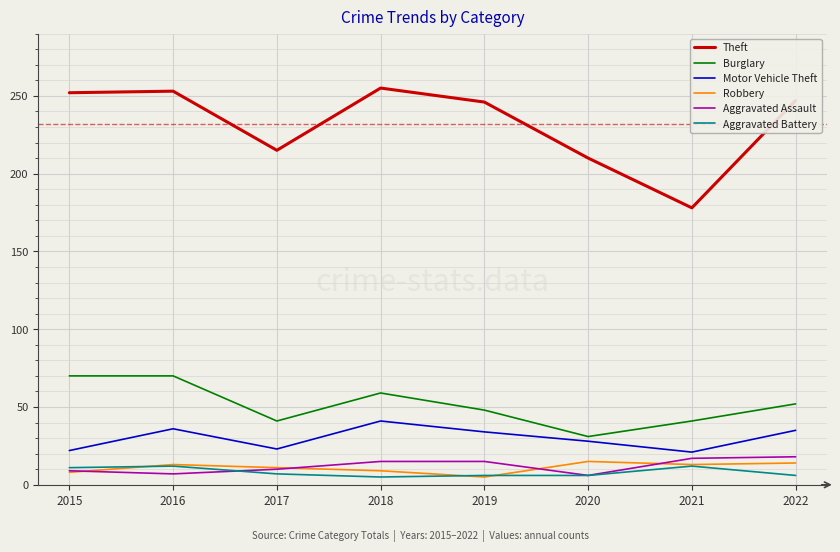

How many lines are shown in the chart?

6